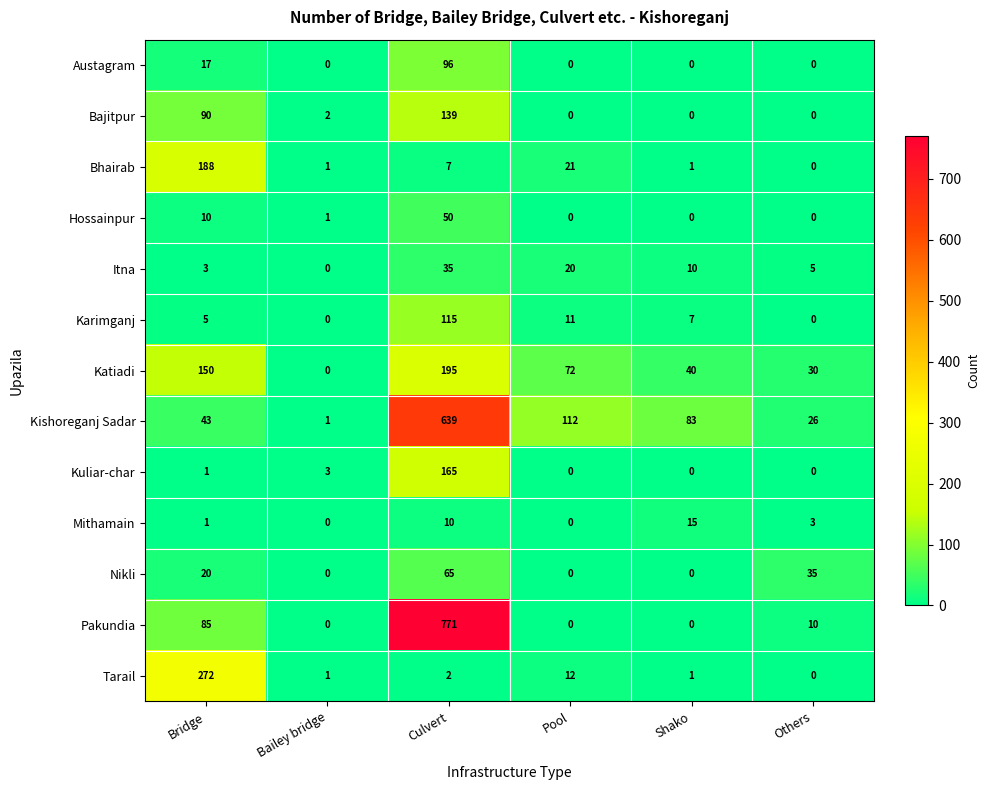

What is the sum of all Katiadi values?

487